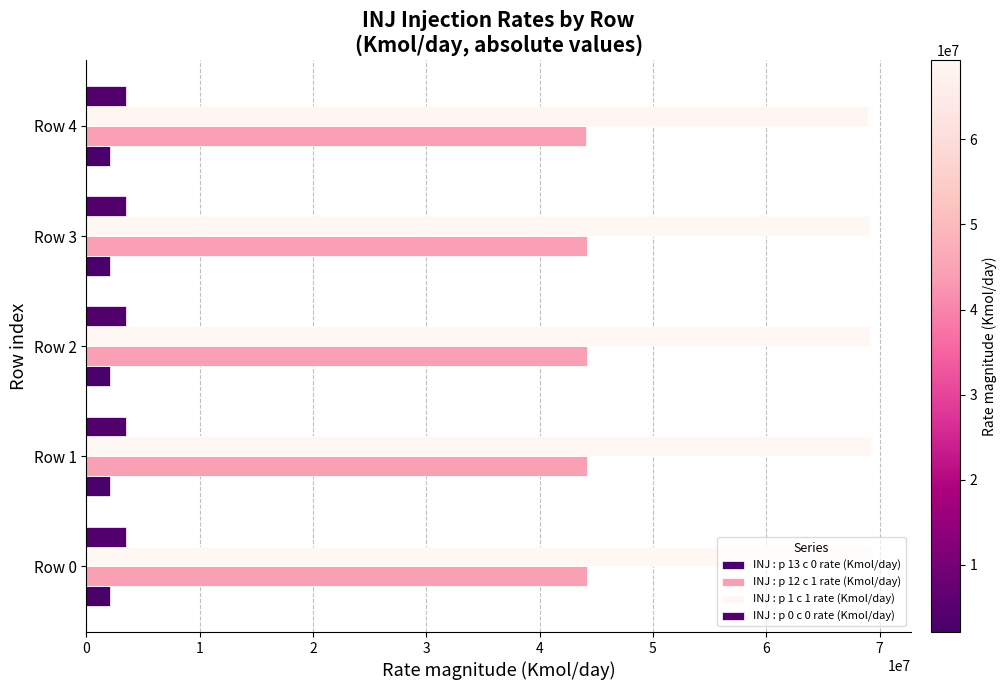

How many series are shown in this chart?

4